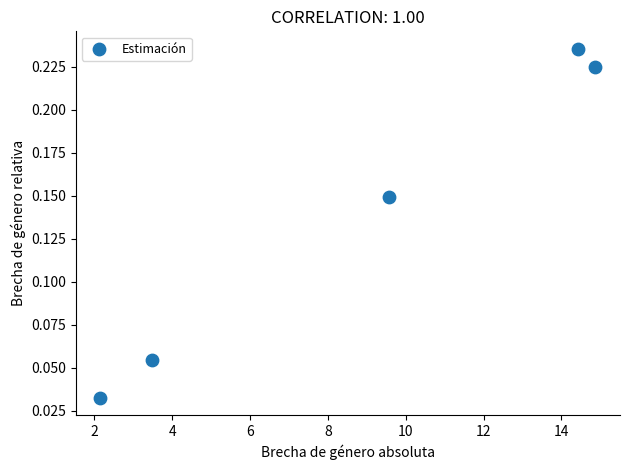

What is the average X value?

8.9